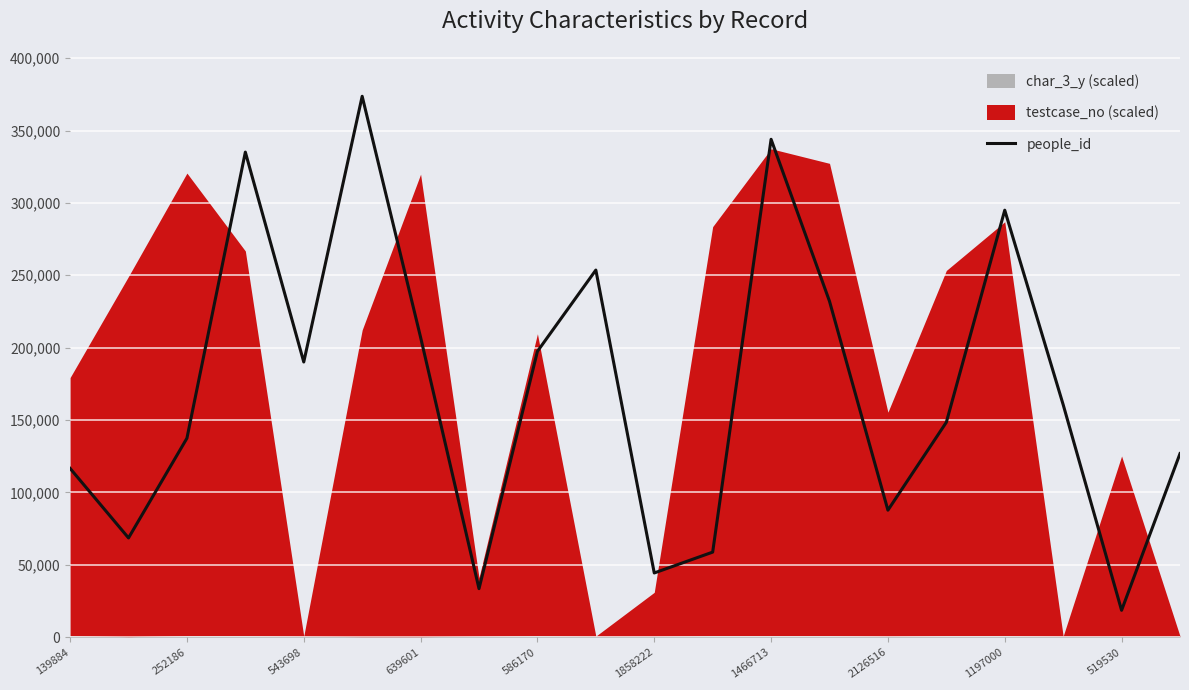

The value of people_id at 543698 is 190096. True or false?

True